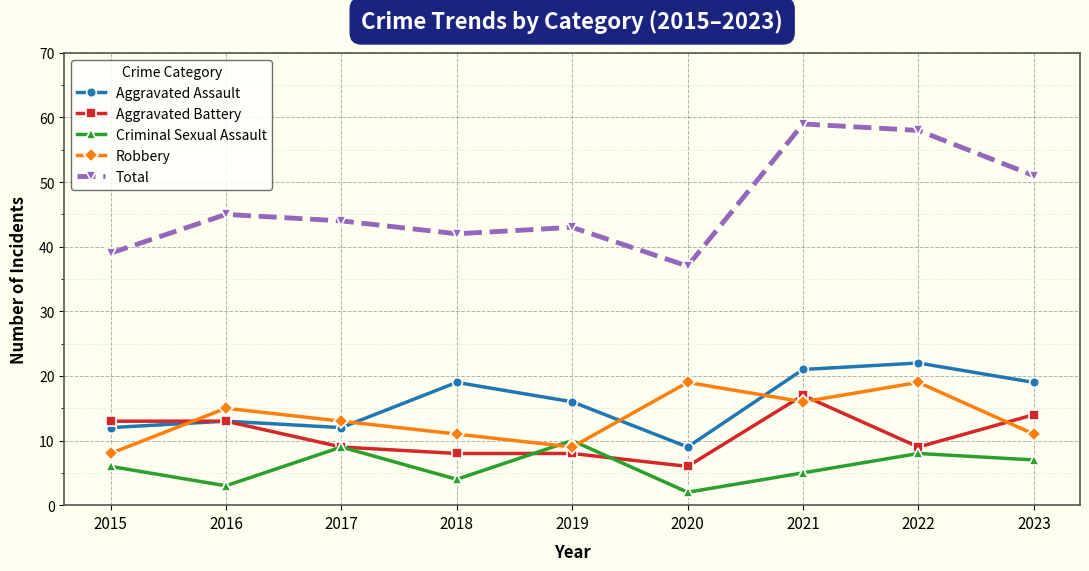

At how many categories does at least one series exceed 2?

9